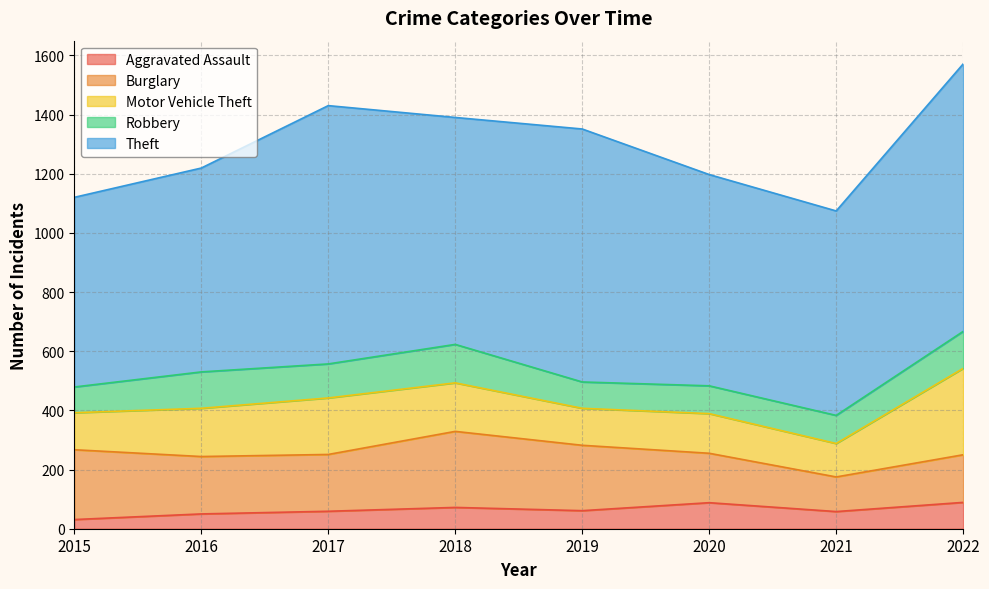

At how many categories does at least one series exceed 497?

8